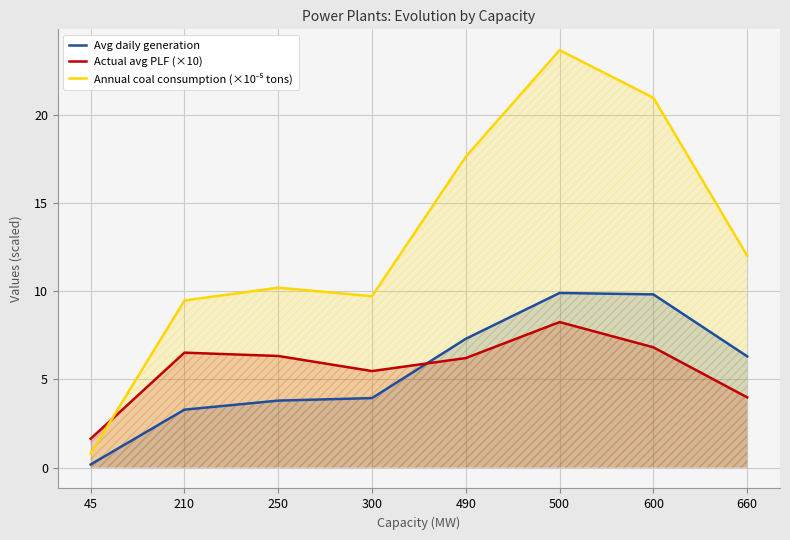

What is the difference between the Actual avg PLF (×10) values at 300 and 490?

0.7